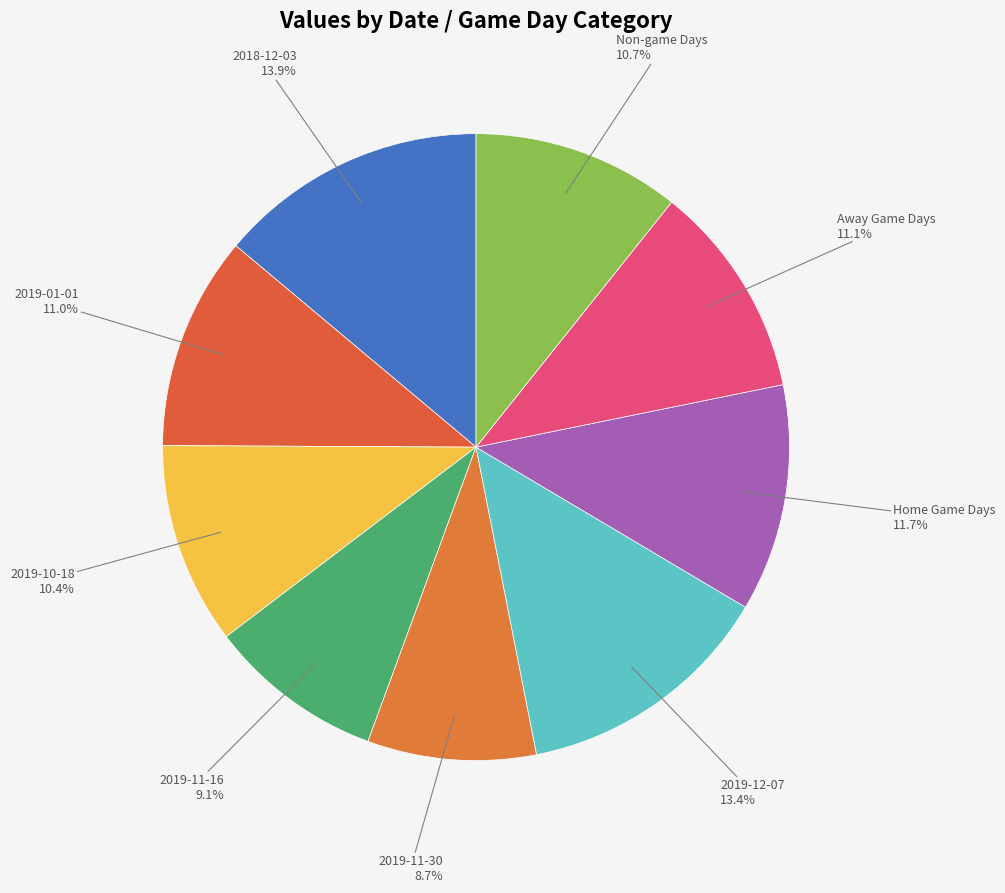

How many segments does this pie chart have?

9